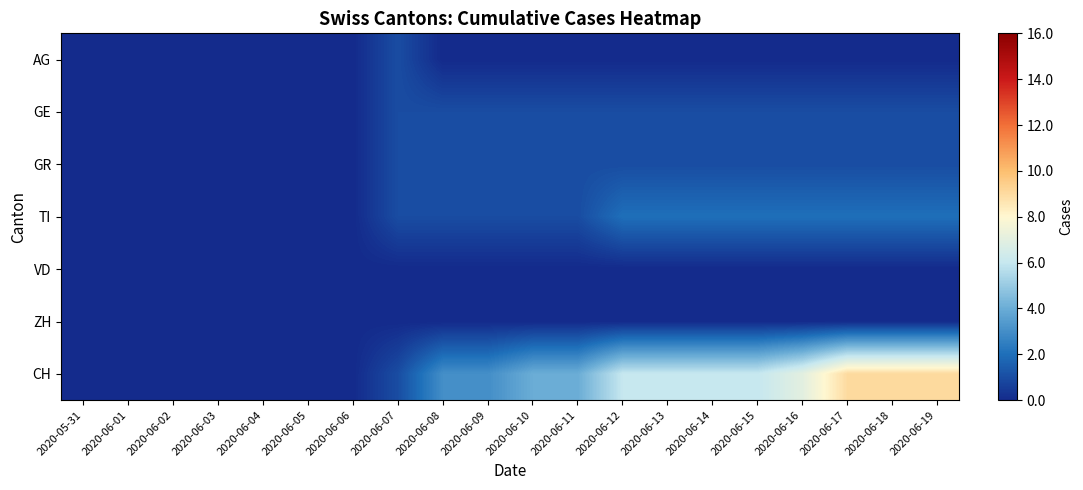

Which series has the largest total across all categories?

CH